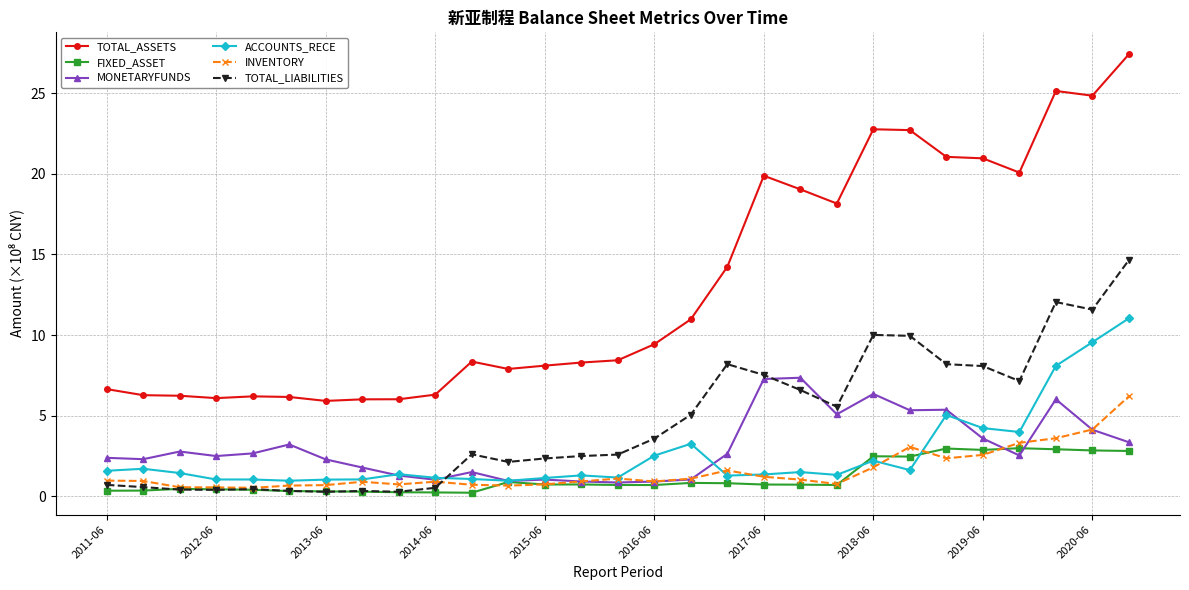

Which series has the largest total across all categories?

TOTAL_ASSETS